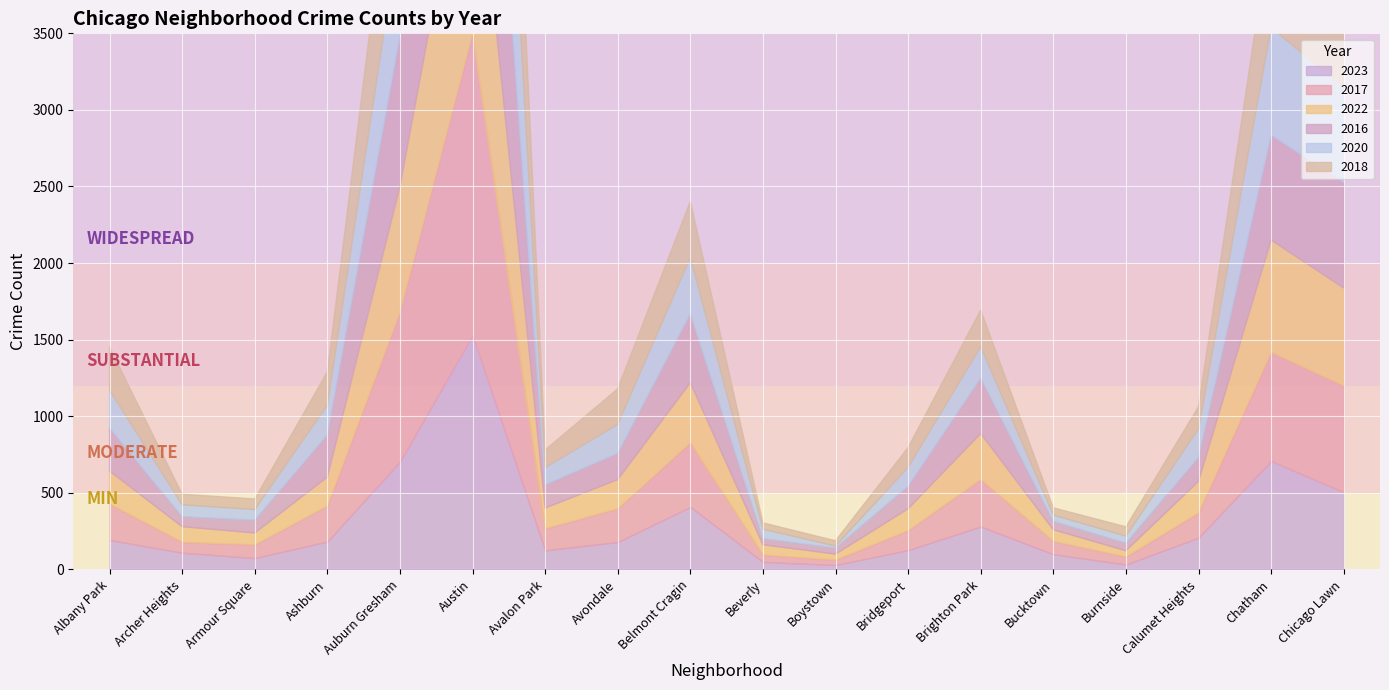

Which series has the largest total across all categories?

2016